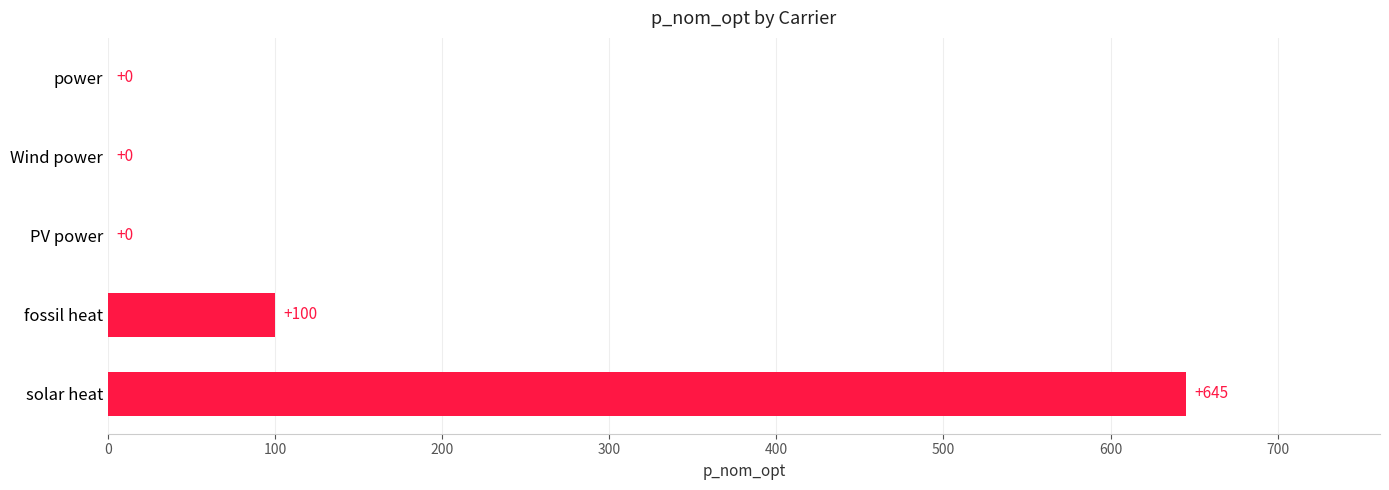

Count the number of data series in this chart.

1